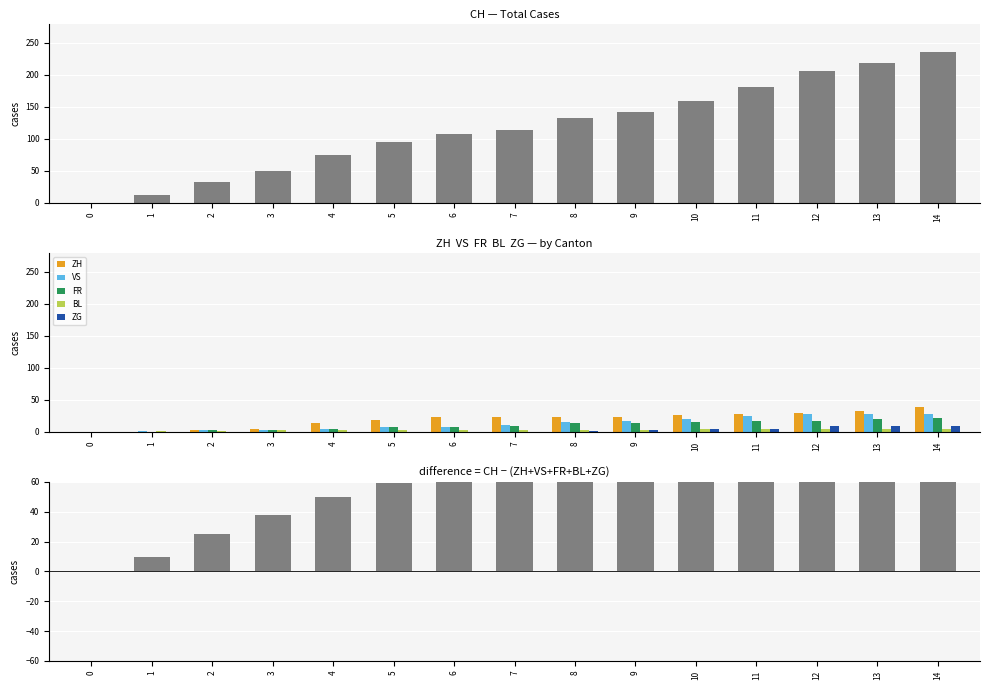

Is the value of FR at 12 greater than the value of CH at 2?

No